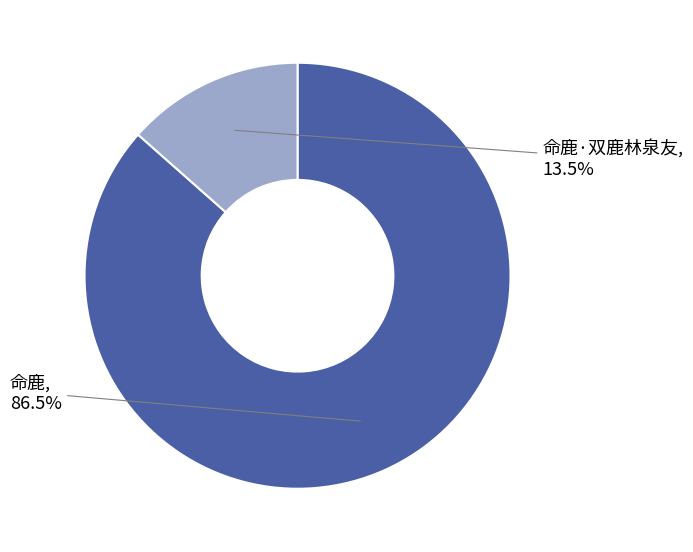

Approximately how many times larger is the value at 命鹿 compared to 命鹿·双鹿林泉友?

6.4